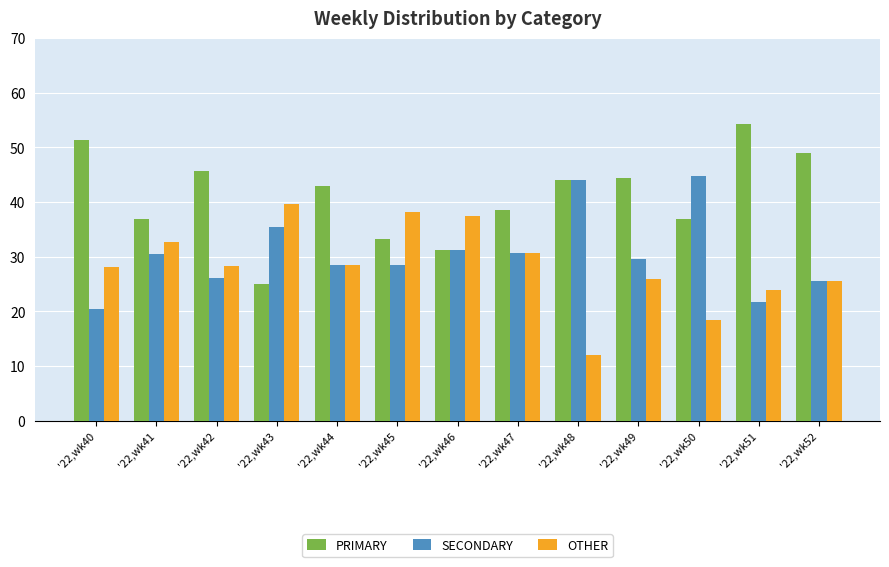

What is the sum of the OTHER values at '22,wk43 and '22,wk47?

70.4